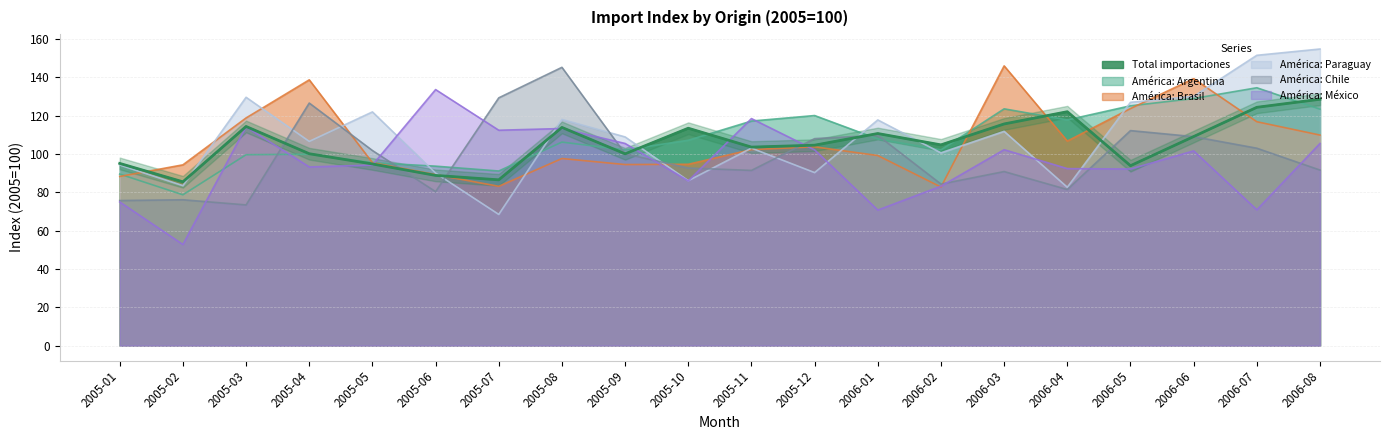

What is the sum of the América: México values at 2006-02 and 2005-03?

197.2